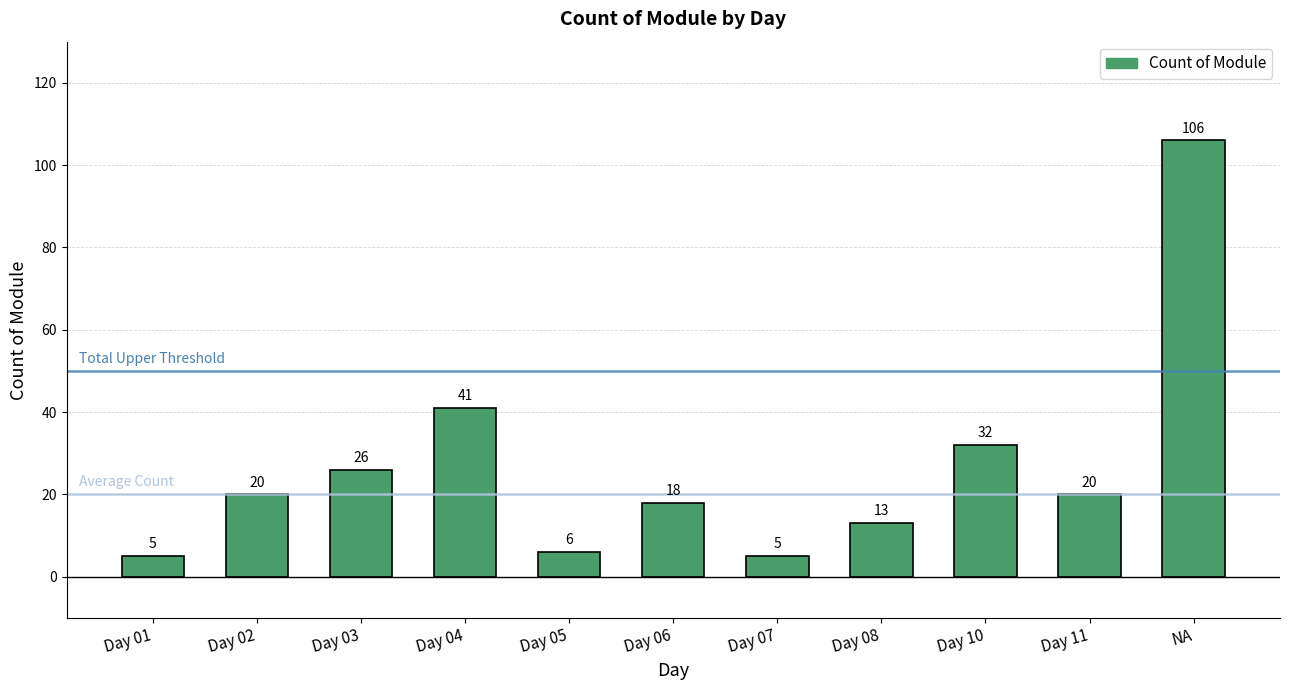

What is the label of the 11th bar from the left?

NA